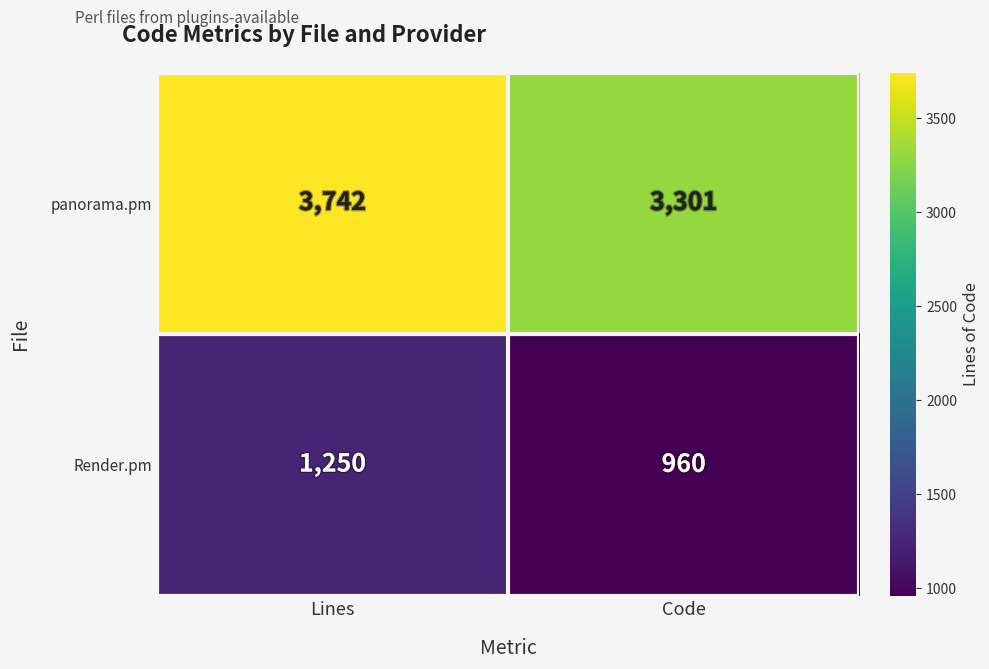

Which series has the largest total across all categories?

panorama.pm